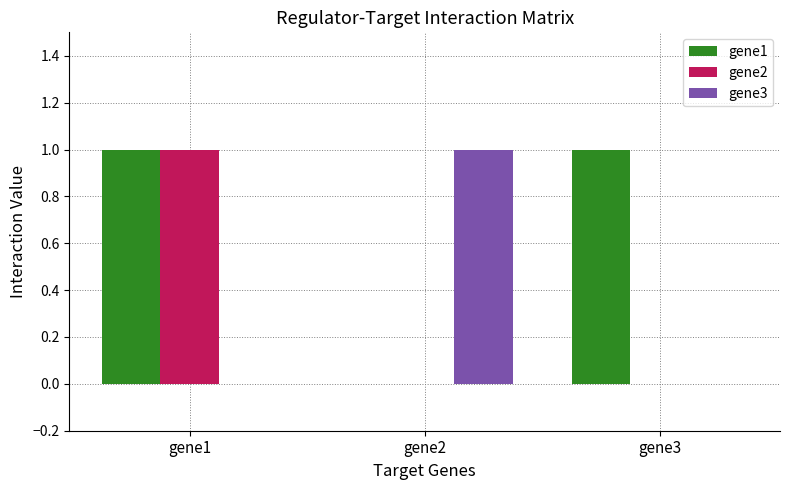

True or false: gene1 has a value of 1 at gene1.

True